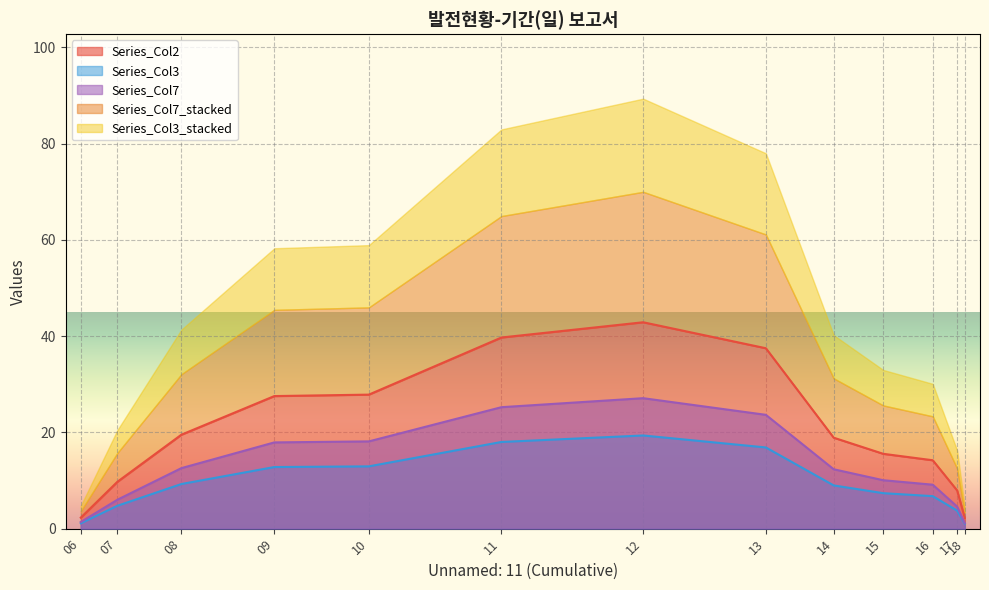

Reading left to right, list all the values displayed in this chart.

Unnamed: 2: 06=2.3	07=9.7	08=19.5	09=27.6	10=27.9	11=39.7	12=42.9	13=37.5	14=18.9	15=15.6	16=14.2	17=7.9	18=2.2
Unnamed: 3: 06=1.1	07=4.8	08=9.3	09=12.8	10=12.9	11=18.0	12=19.4	13=16.9	14=9.0	15=7.4	16=6.8	17=3.7	18=1.0
Unnamed: 7: 06=1.4	07=6.0	08=12.6	09=17.9	10=18.1	11=25.2	12=27.1	13=23.6	14=12.3	15=10.1	16=9.1	17=4.6	18=1.1